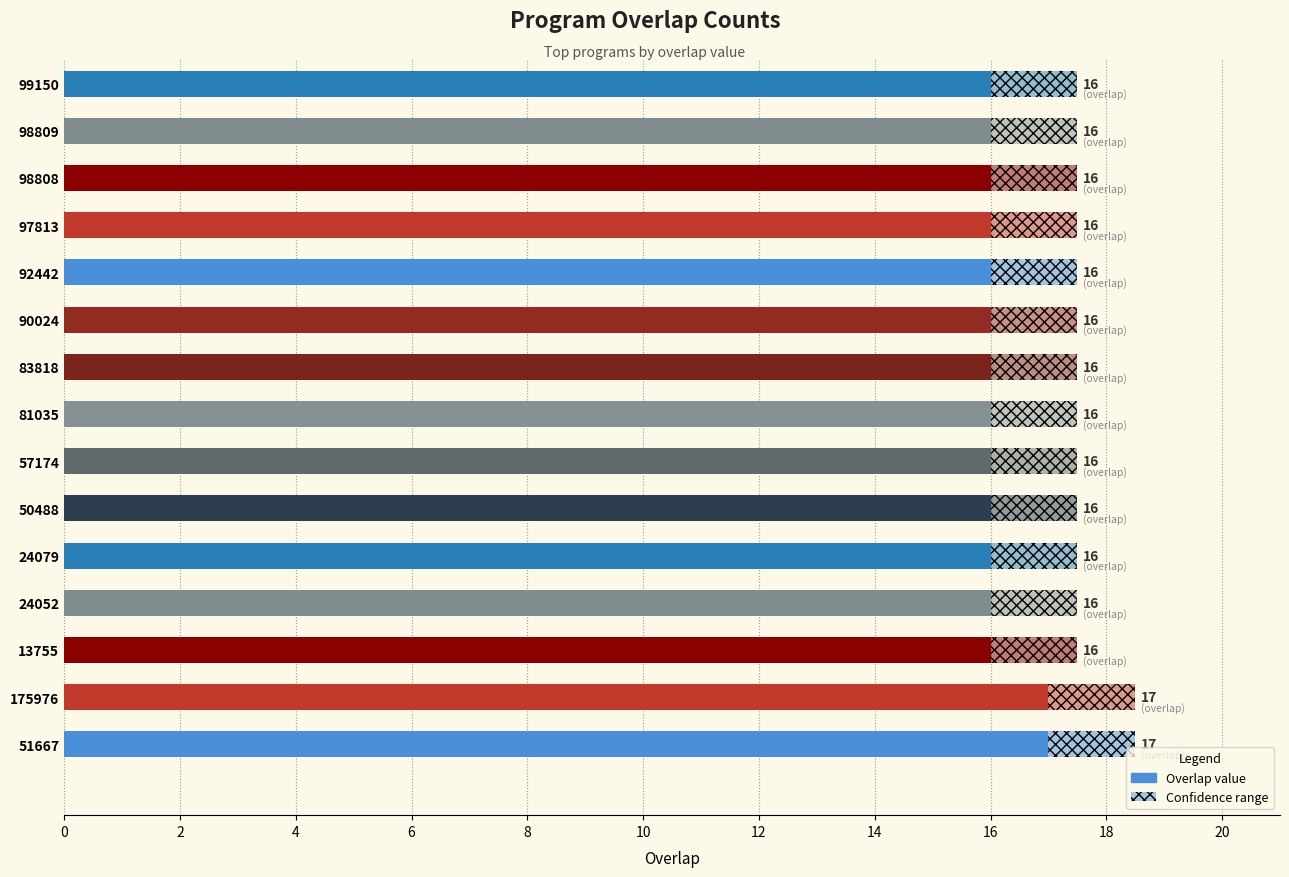

At which category does the chart reach its peak across all series?

51667